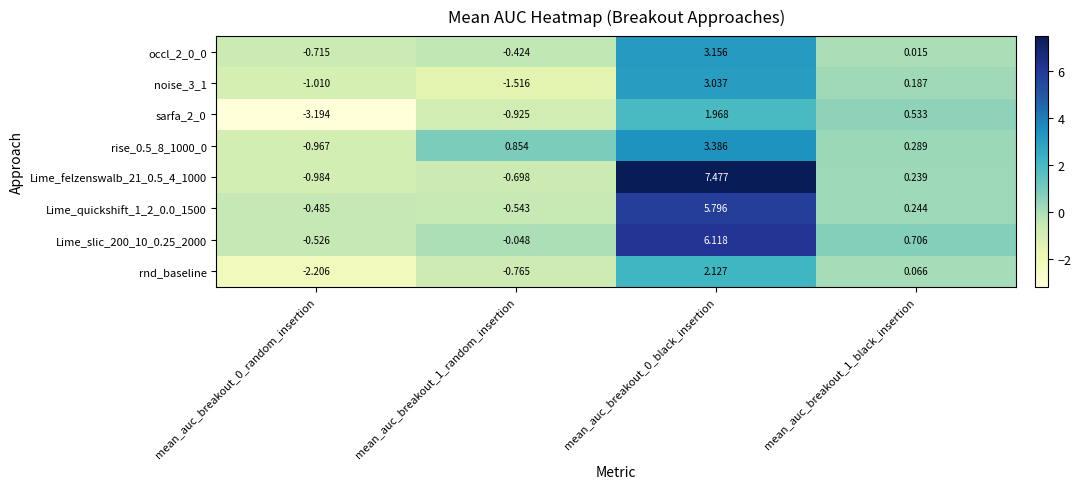

At how many categories does at least one series exceed 6?

1